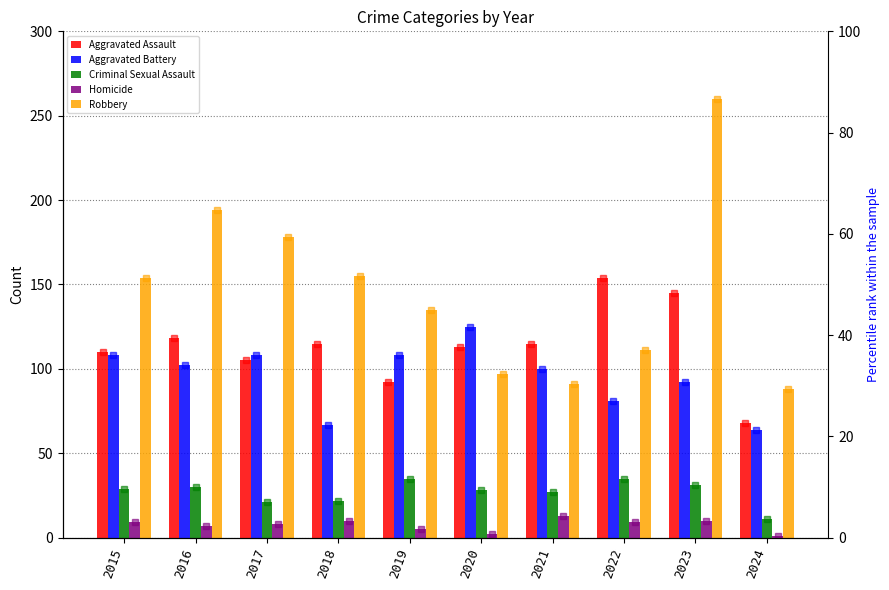

What is the sum of all Aggravated Battery values?

955.0